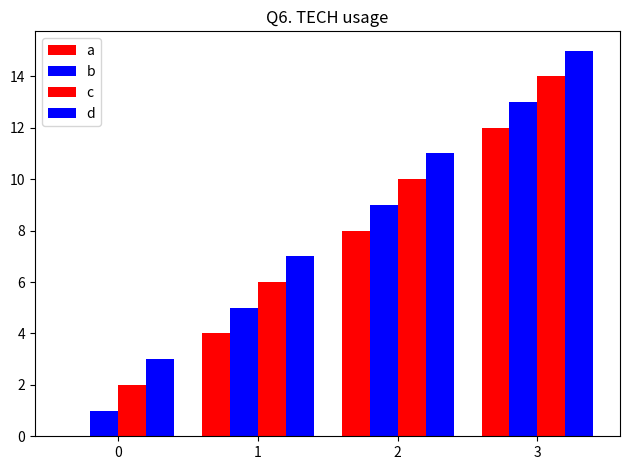

What is the difference between the a values at 3 and 1?

8